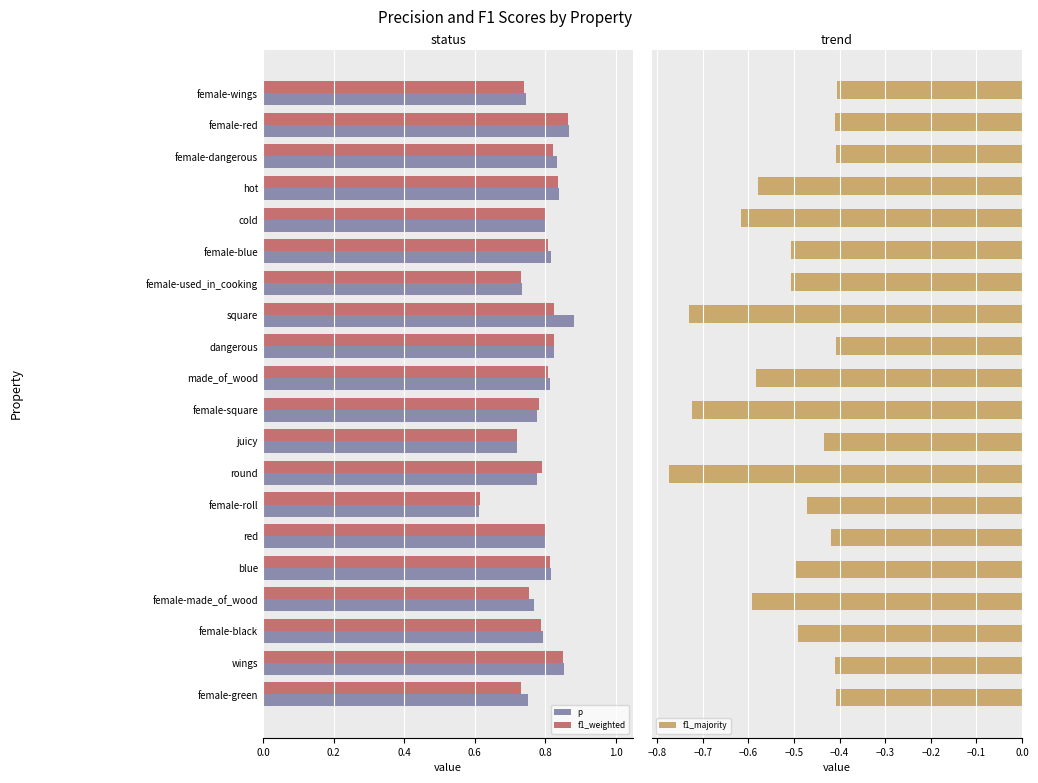

The f1_weighted series shows 0.4 at hot. True or false?

False